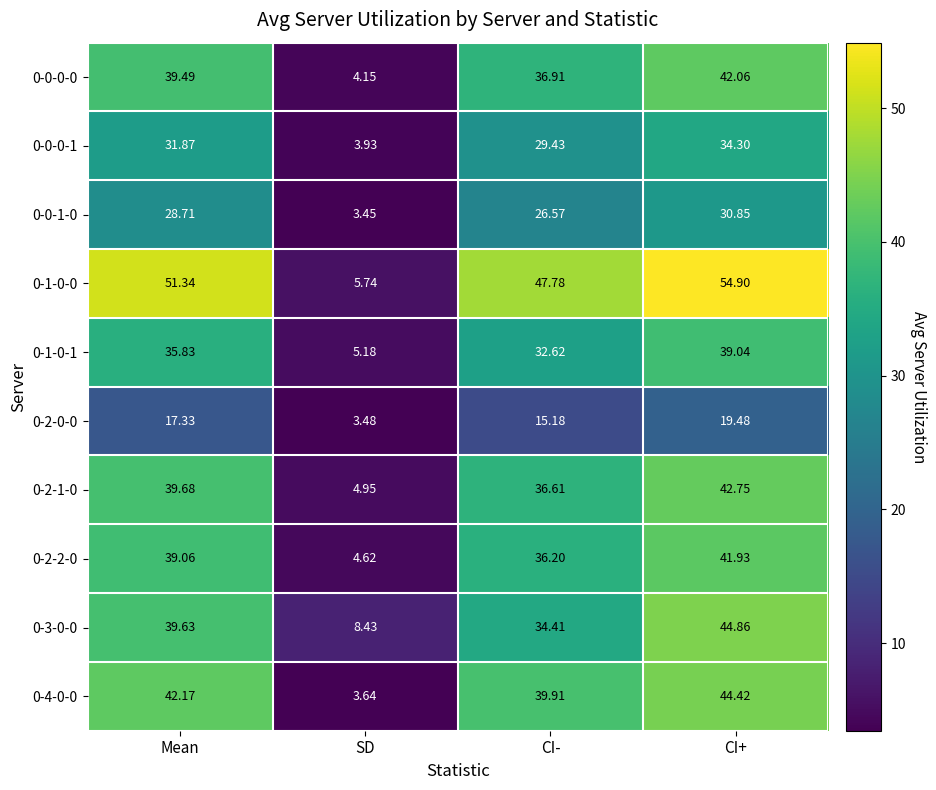

At how many categories does at least one series exceed 53?

1